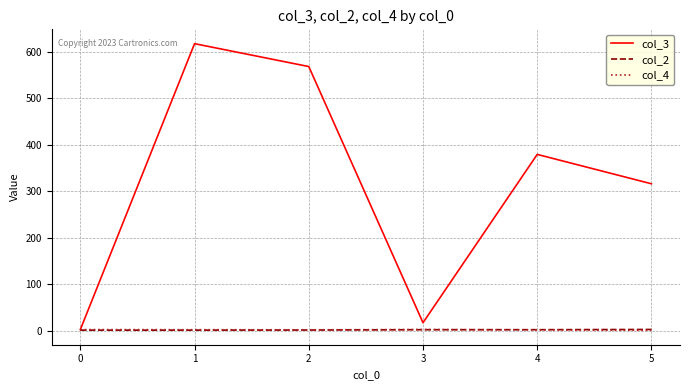

In col_3, how many points are lower than both neighbors (excluding endpoints)?

1